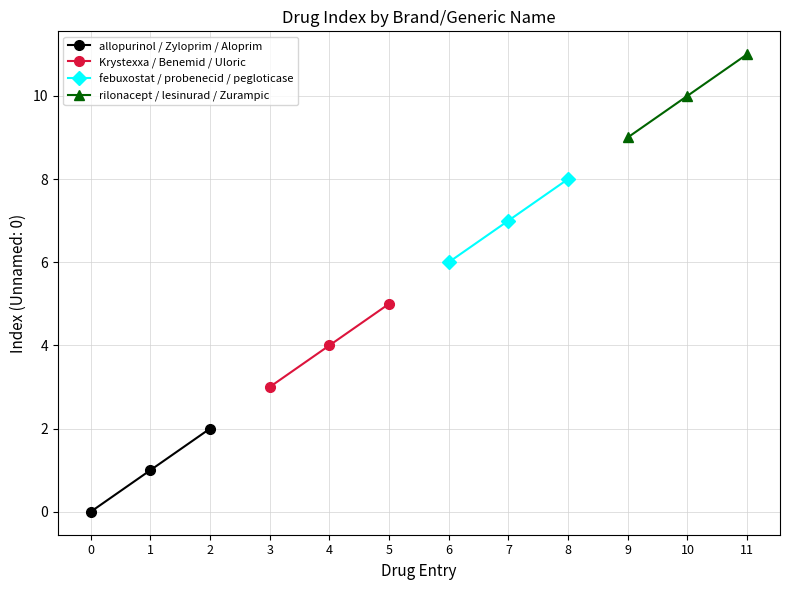

Count the Krystexxa / Benemid / Uloric values in the range 3 to 5.

3